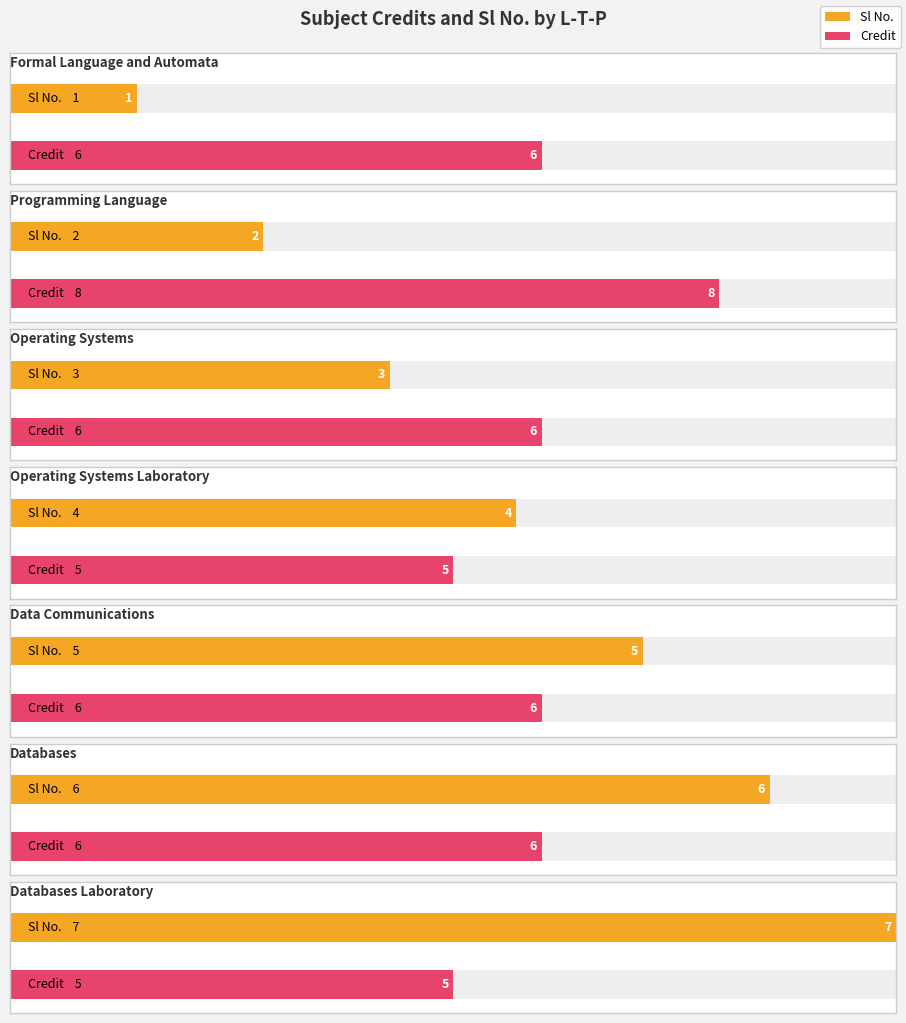

At how many categories does at least one series exceed 4?

7